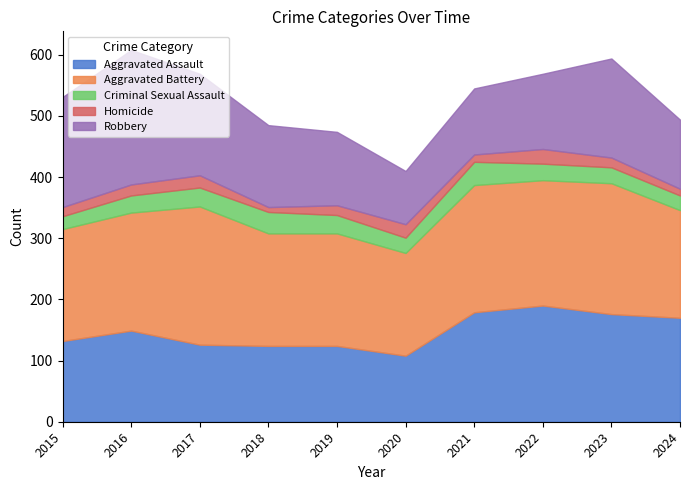

In Aggravated Assault, how many points are lower than both neighbors (excluding endpoints)?

1